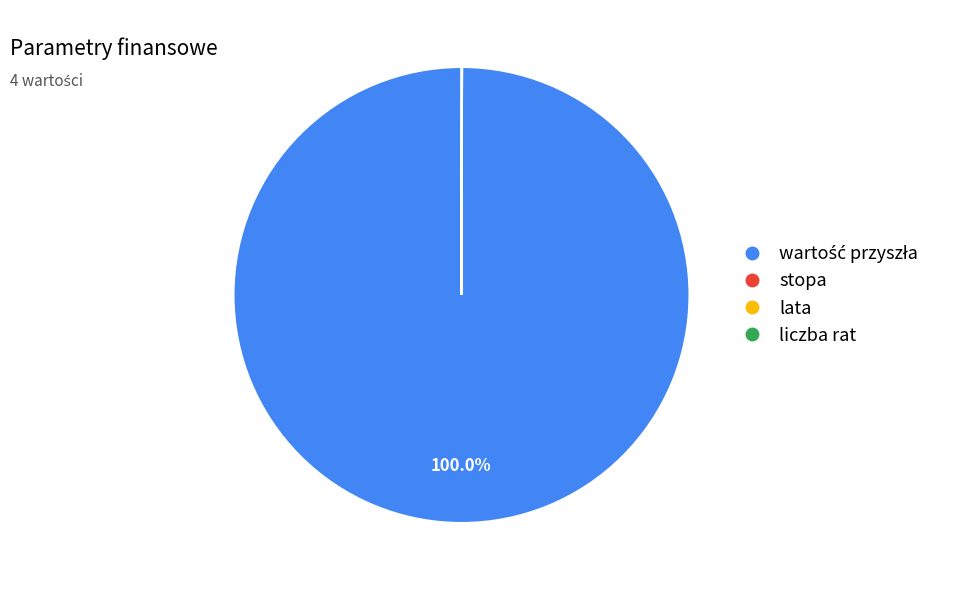

Is there a majority slice in this chart?

Yes